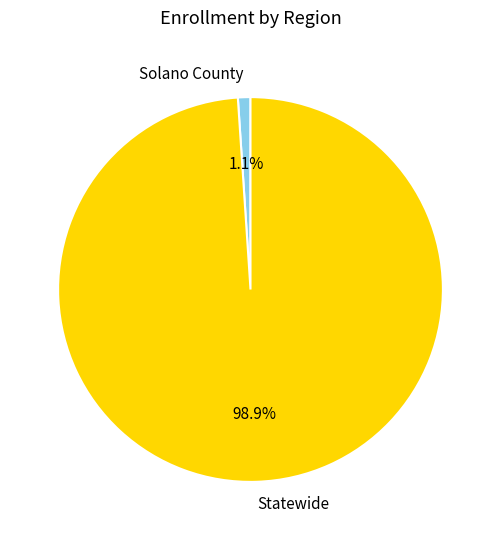

How much of the chart is everything except Statewide?

1.1%